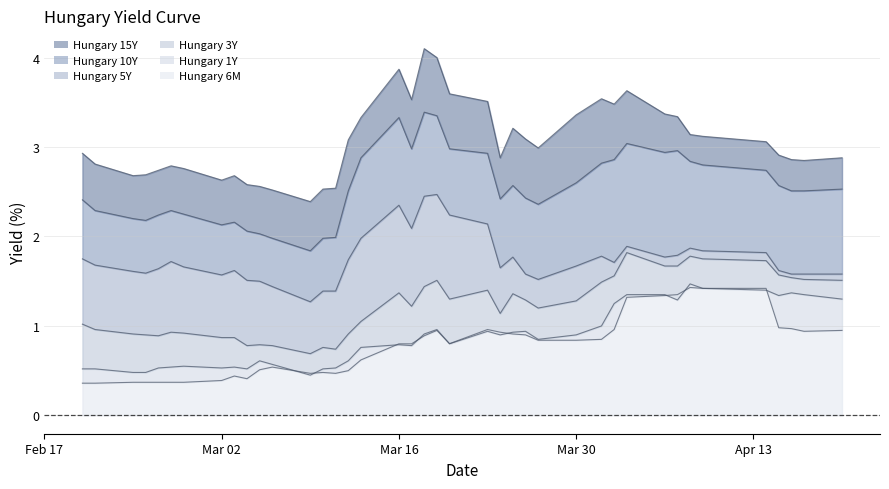

True or false: Hungary 15Y has a value of 4.6 at Feb 17.

False